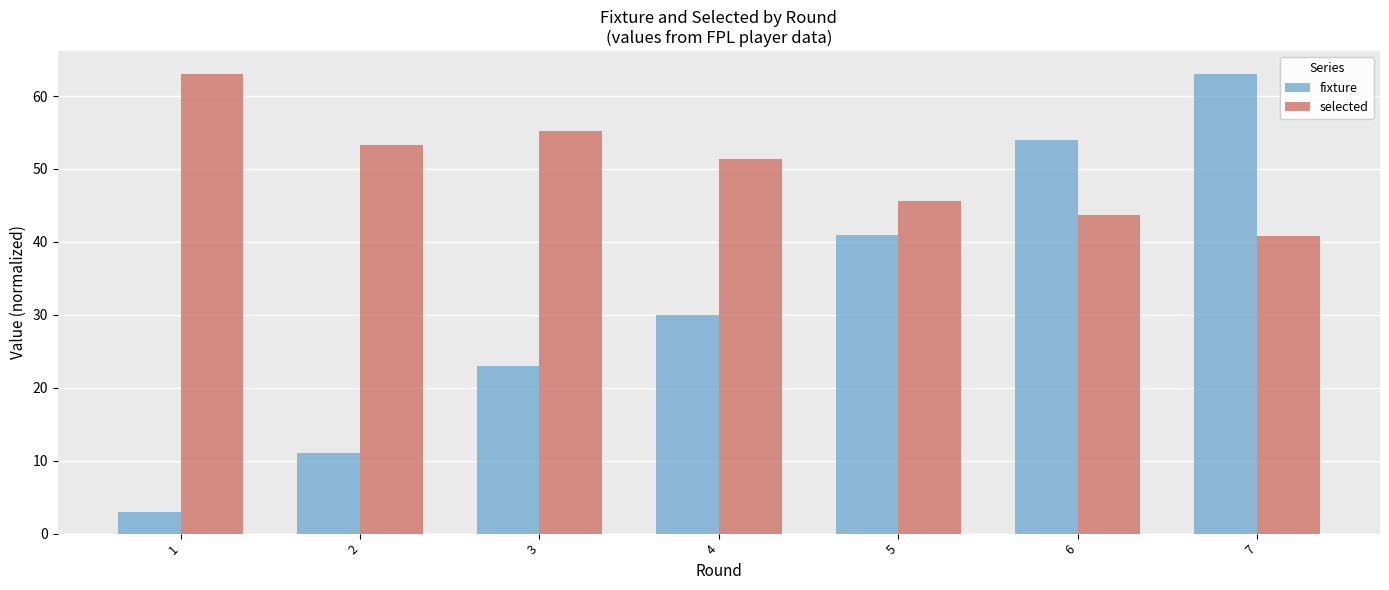

How many categories are shown in the chart?

7